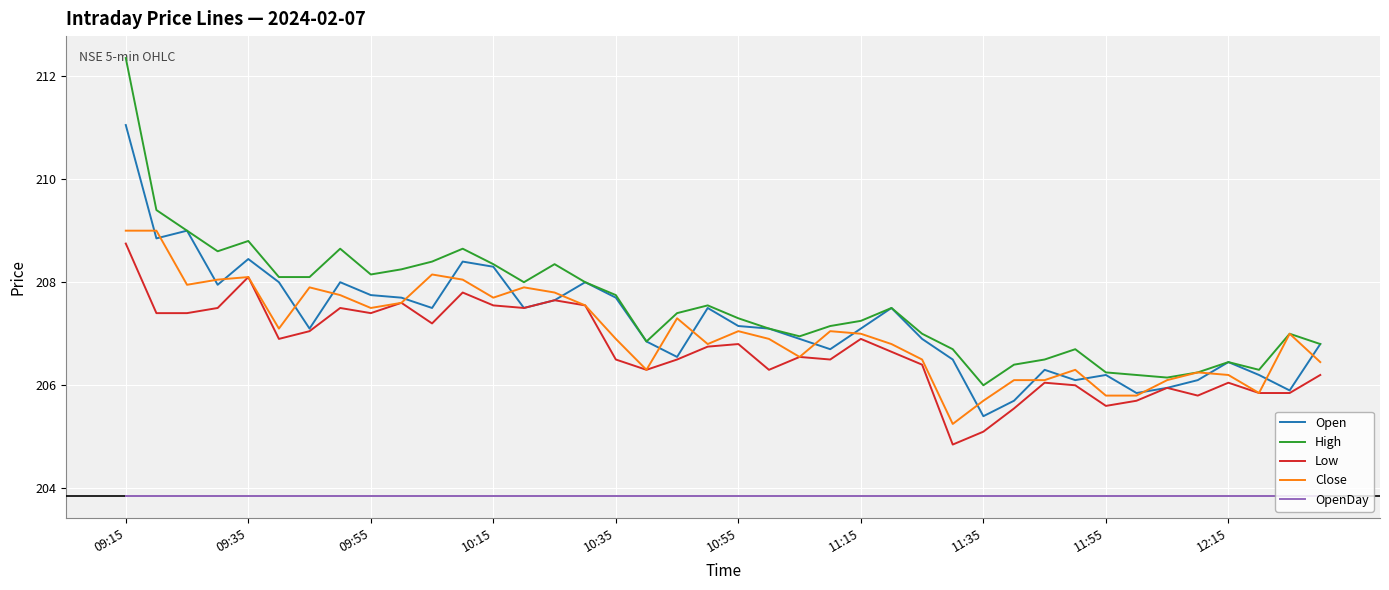

True or false: OpenDay and Open intersect in this chart.

False